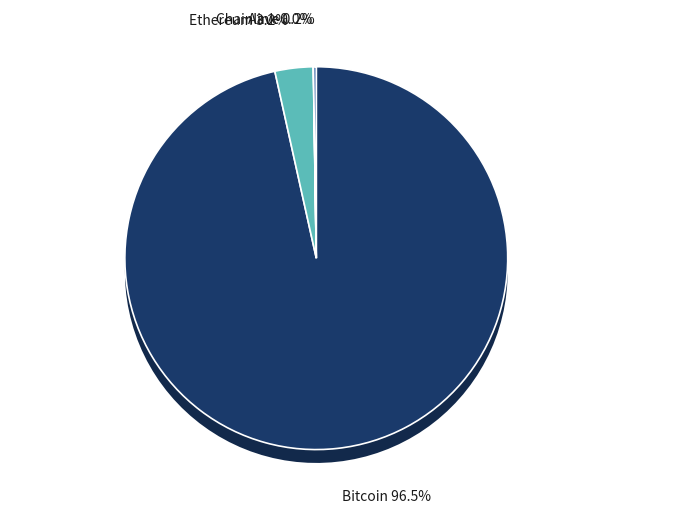

How many segments does this pie chart have?

4